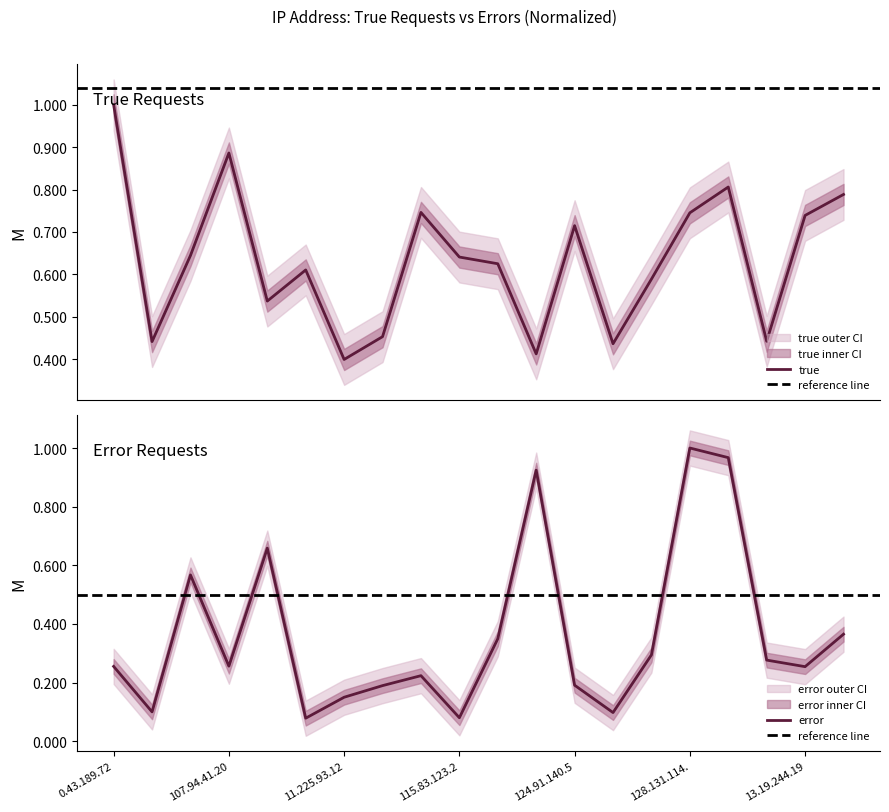

What is the highest value of the true series?

1.0